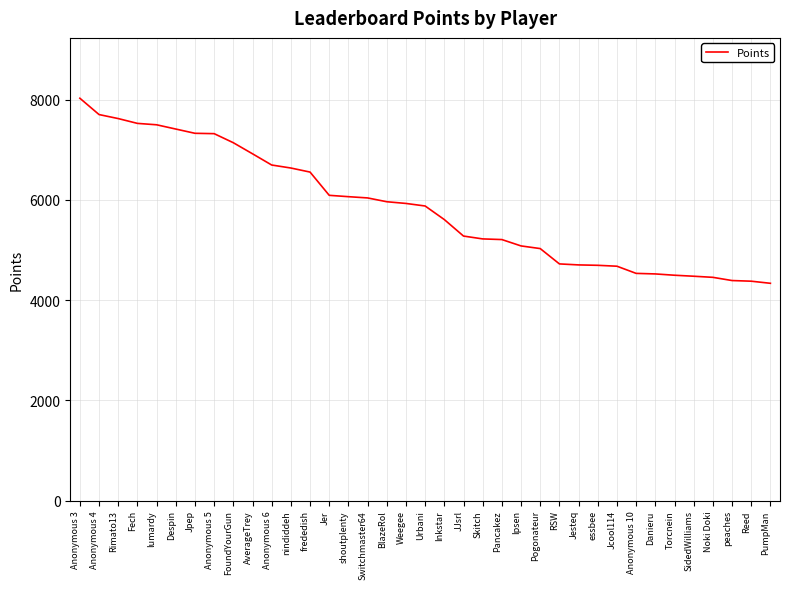

Does the chart have visible grid lines?

Yes